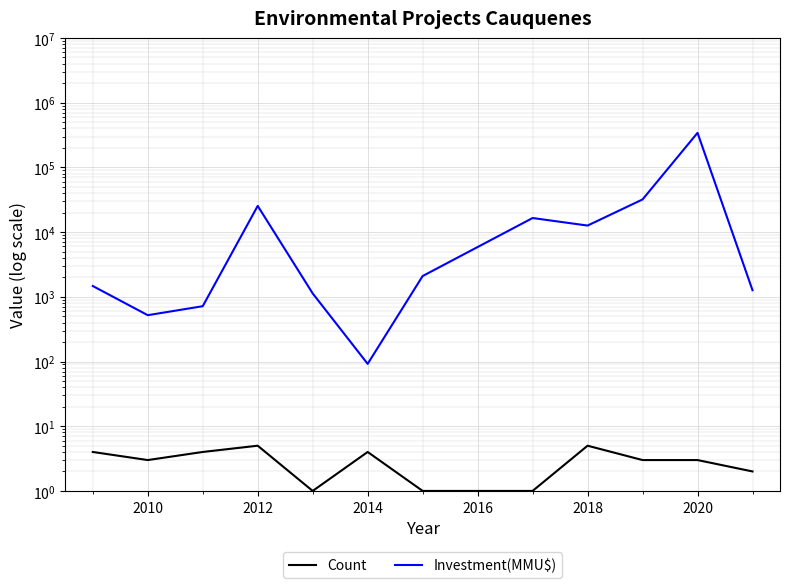

At how many categories does at least one series exceed 299137?

1